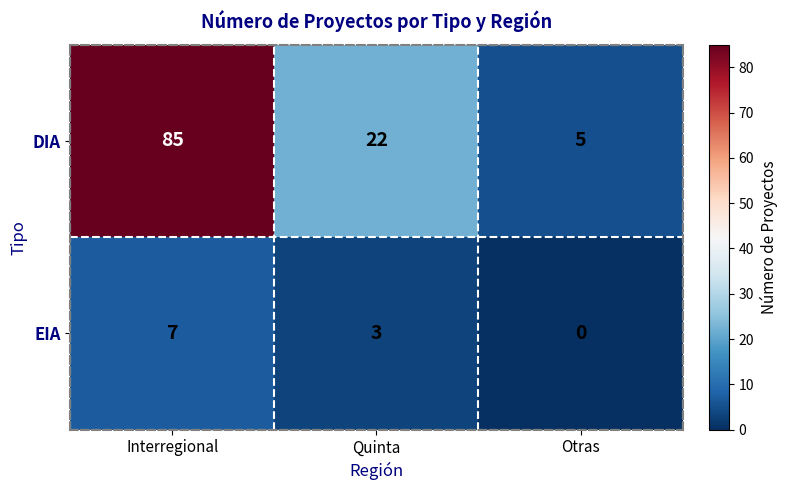

Reading left to right, extract all data points from this chart.

DIA: 85	22	5
EIA: 7	3	0